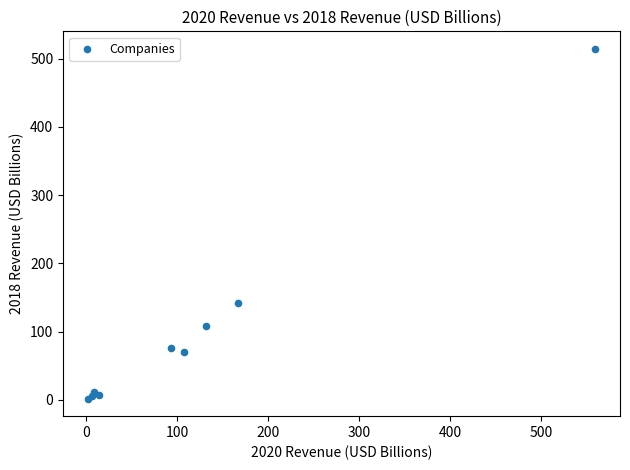

What Y value in the scatter plot is closest to 258?

141.6